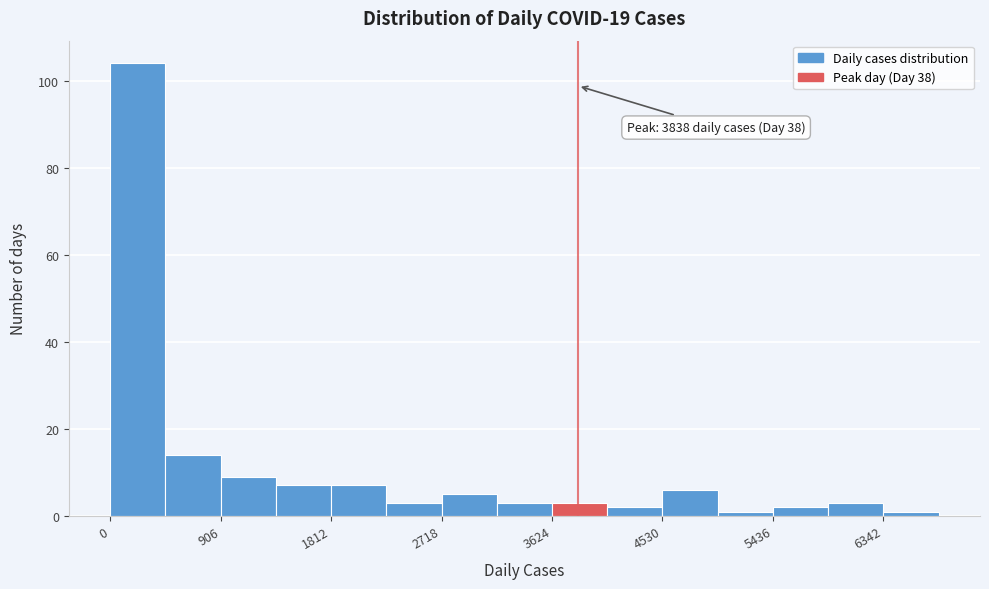

Over which range of the x-axis is the bar tallest?

0 to 500